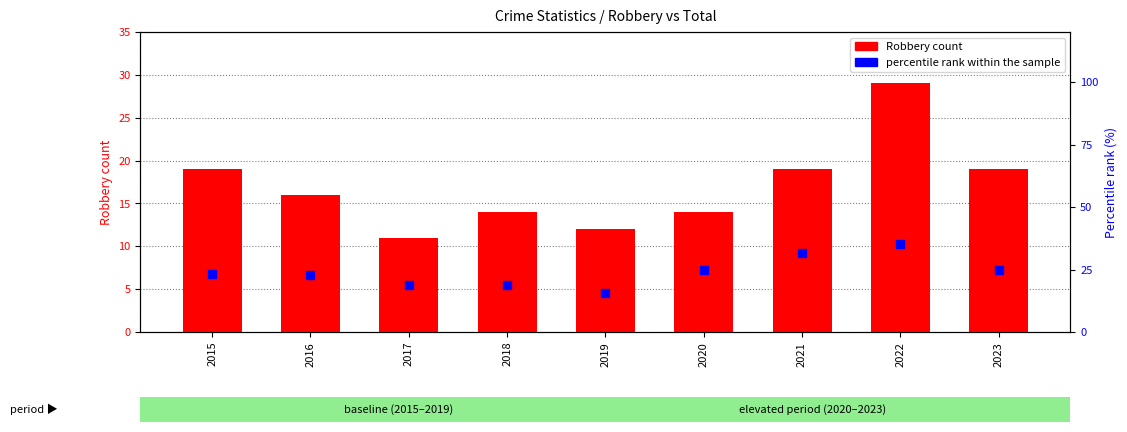

Which series has the largest total across all categories?

percentile rank within sample